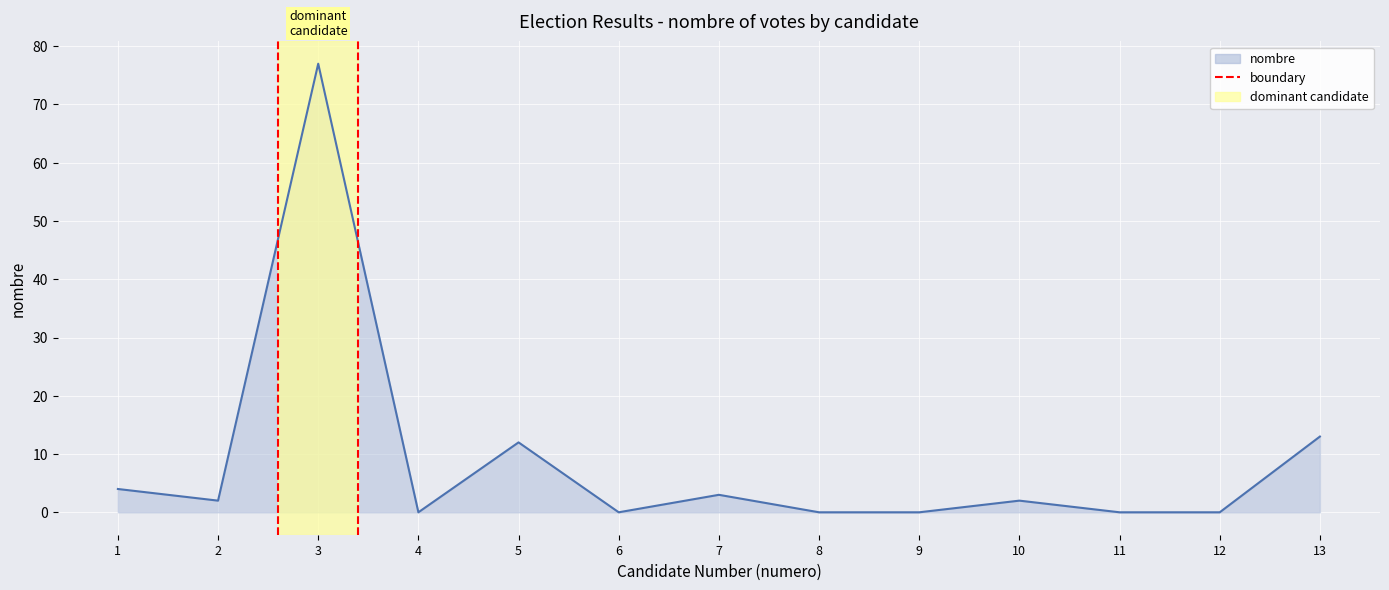

Where is the first local maximum?

3